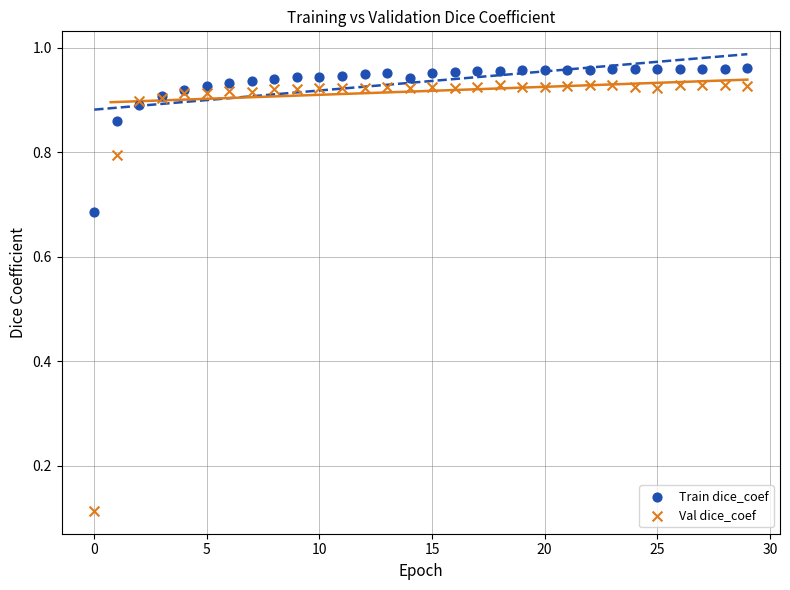

Which series has the largest Y range (max minus min)?

Val dice_coef